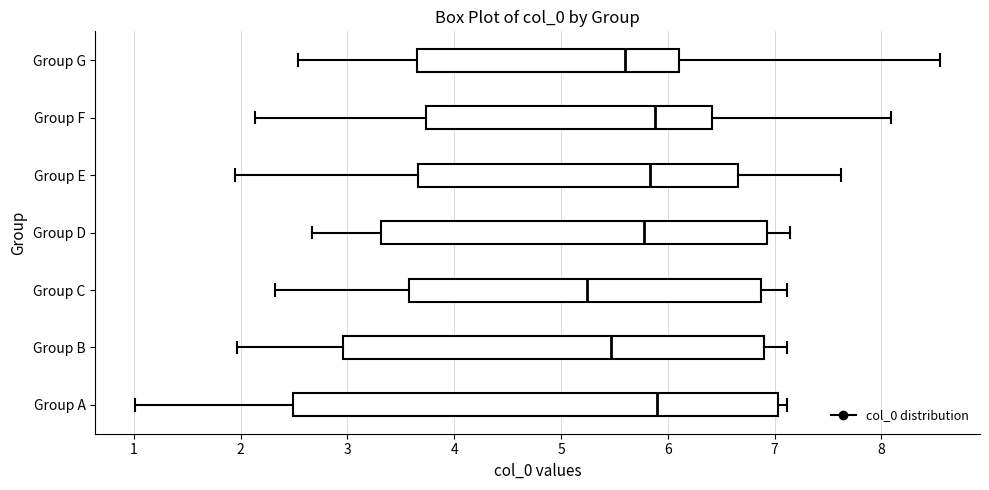

Where does the median line of the box for Group F sit on the x-axis? The values are not printed on the chart, so give them approximately, as read against the axis.

5.9